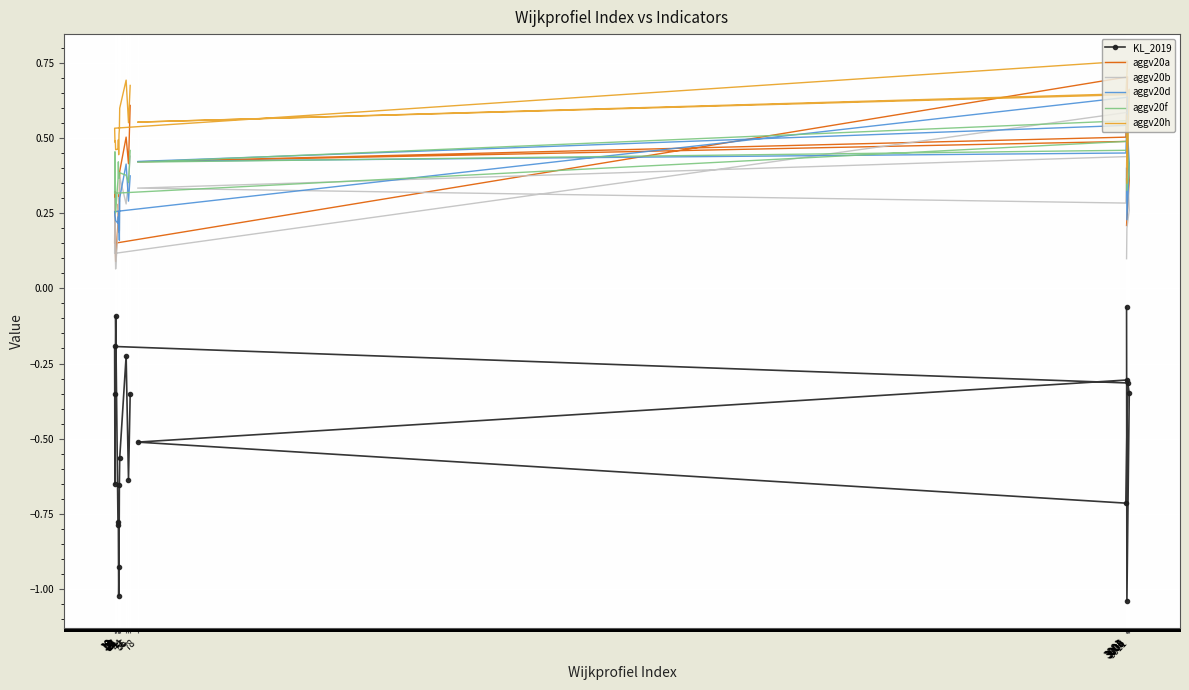

Between 3011 and 3003, which is larger?

3003